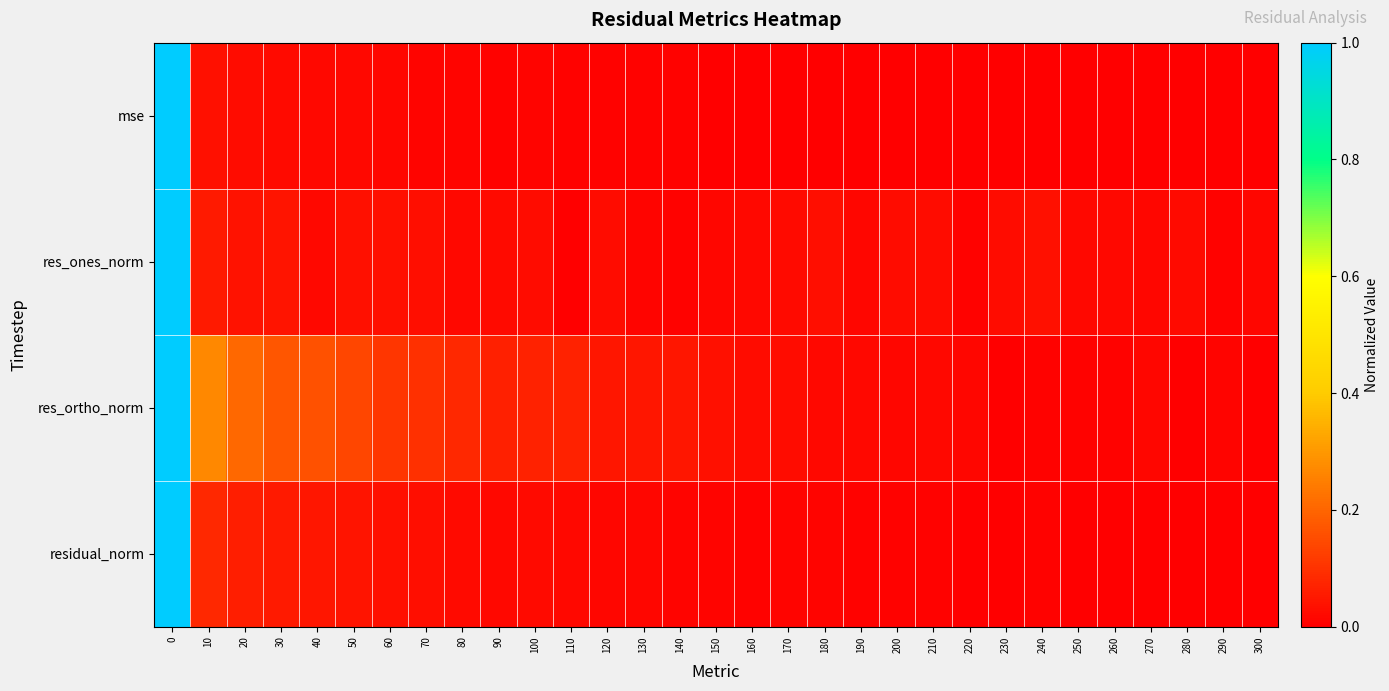

Reading right to left, transcribe all the data shown in this chart.

mse: 300=0.0	290=0.0	280=0.0	270=0.0	260=0.0	250=0.0	240=0.0	230=0.0	220=0.0	210=0.0	200=0.0	190=0.0	180=0.0	170=0.0	160=0.0	150=0.0	140=0.0	130=0.0	120=0.0	110=0.0	100=0.0	90=0.0	80=0.0	70=0.0	60=0.0	50=0.0	40=0.0	30=0.0	20=0.0	10=0.0	0=1.0
res_ones_norm: 300=0.0	290=0.0	280=0.0	270=0.0	260=0.0	250=0.0	240=0.0	230=0.0	220=0.0	210=0.0	200=0.0	190=0.0	180=0.0	170=0.0	160=0.0	150=0.0	140=0.0	130=0.0	120=0.0	110=0.0	100=0.0	90=0.0	80=0.0	70=0.0	60=0.0	50=0.0	40=0.0	30=0.0	20=0.0	10=0.1	0=1.0
res_ortho_norm: 300=0.0	290=0.0	280=0.0	270=0.0	260=0.0	250=0.0	240=0.0	230=0.0	220=0.0	210=0.0	200=0.0	190=0.0	180=0.0	170=0.0	160=0.0	150=0.0	140=0.0	130=0.0	120=0.0	110=0.1	100=0.1	90=0.1	80=0.1	70=0.1	60=0.1	50=0.1	40=0.2	30=0.2	20=0.2	10=0.3	0=1.0
residual_norm: 300=0.0	290=0.0	280=0.0	270=0.0	260=0.0	250=0.0	240=0.0	230=0.0	220=0.0	210=0.0	200=0.0	190=0.0	180=0.0	170=0.0	160=0.0	150=0.0	140=0.0	130=0.0	120=0.0	110=0.0	100=0.0	90=0.0	80=0.0	70=0.0	60=0.0	50=0.0	40=0.0	30=0.1	20=0.1	10=0.1	0=1.0